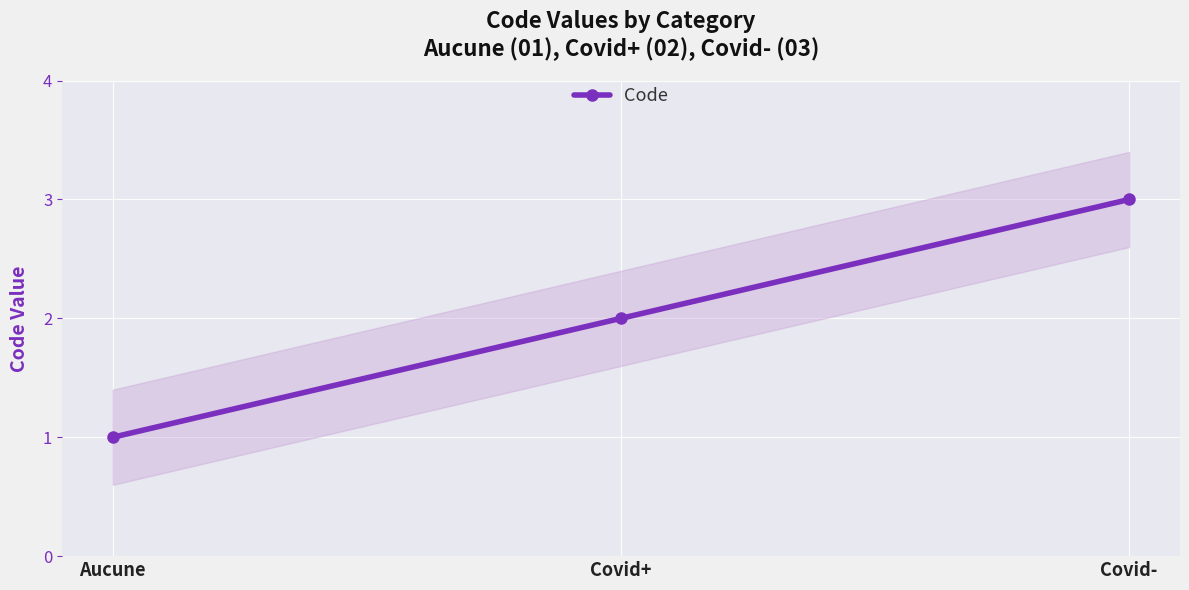

What is the difference between the values at Covid+ and Covid-?

1